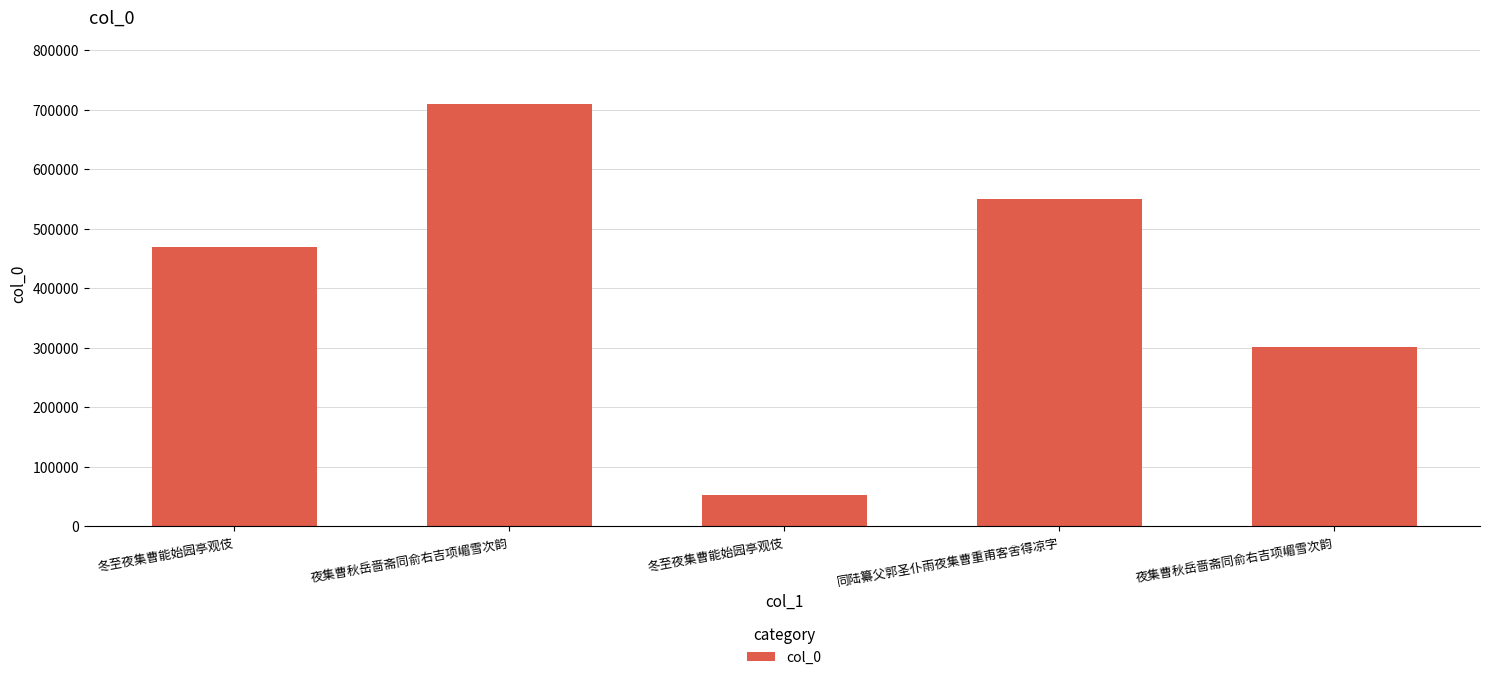

What is the label of the 2nd bar from the left?

夜集曹秋岳啬斋同俞右吉项嵋雪次韵